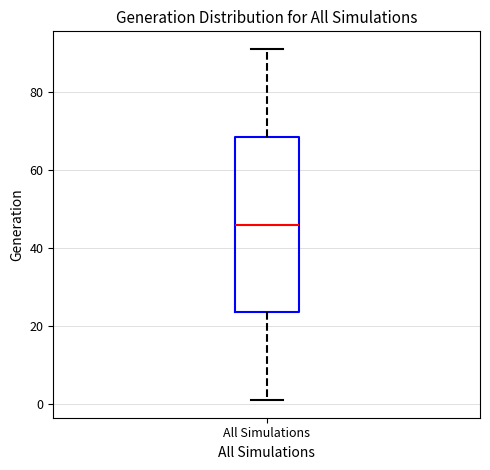

Transcribe this box plot: give where the median line is, the range the box spans, and where the two whiskers end, as read against the y-axis. The values are not printed on the chart, so give them approximately, as read against the axis.

median 46, box 24 to 68, whiskers 2 to 92